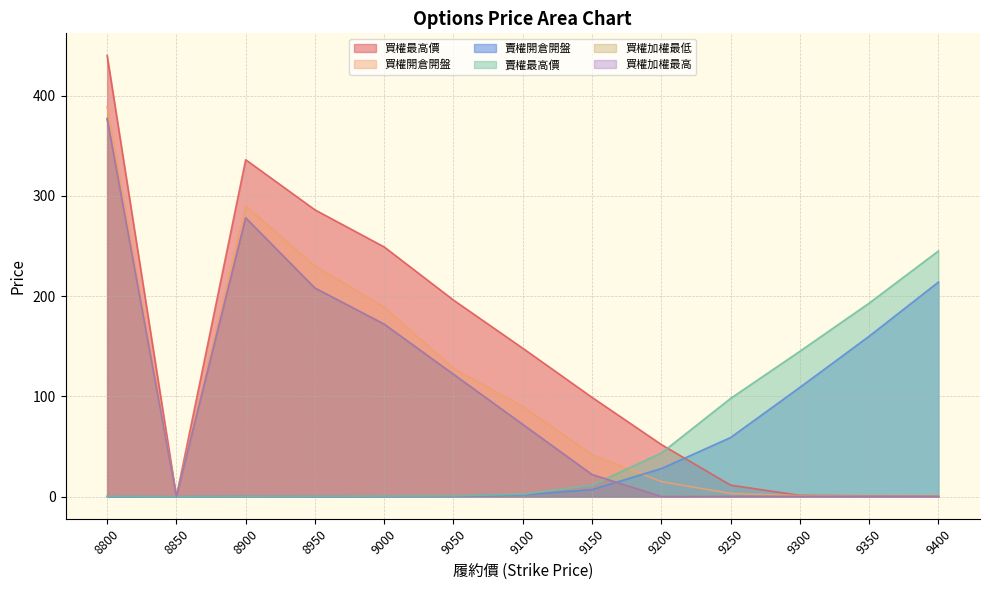

At which category is the sum across all series the highest?

8800